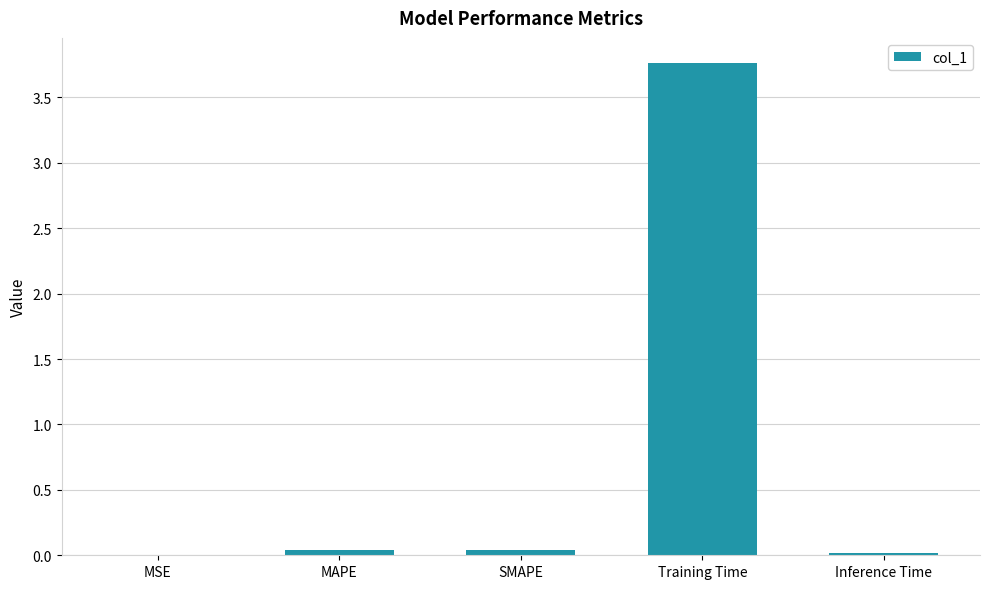

Between SMAPE and Training Time, which is larger?

Training Time